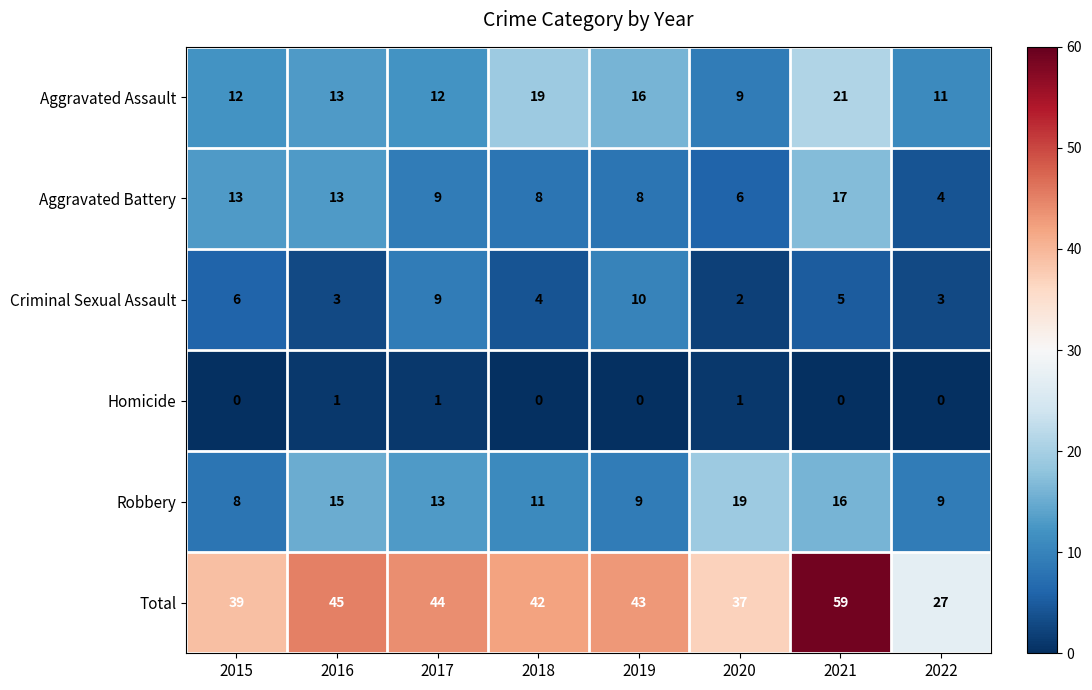

Which label corresponds to the largest value in the chart?

2021